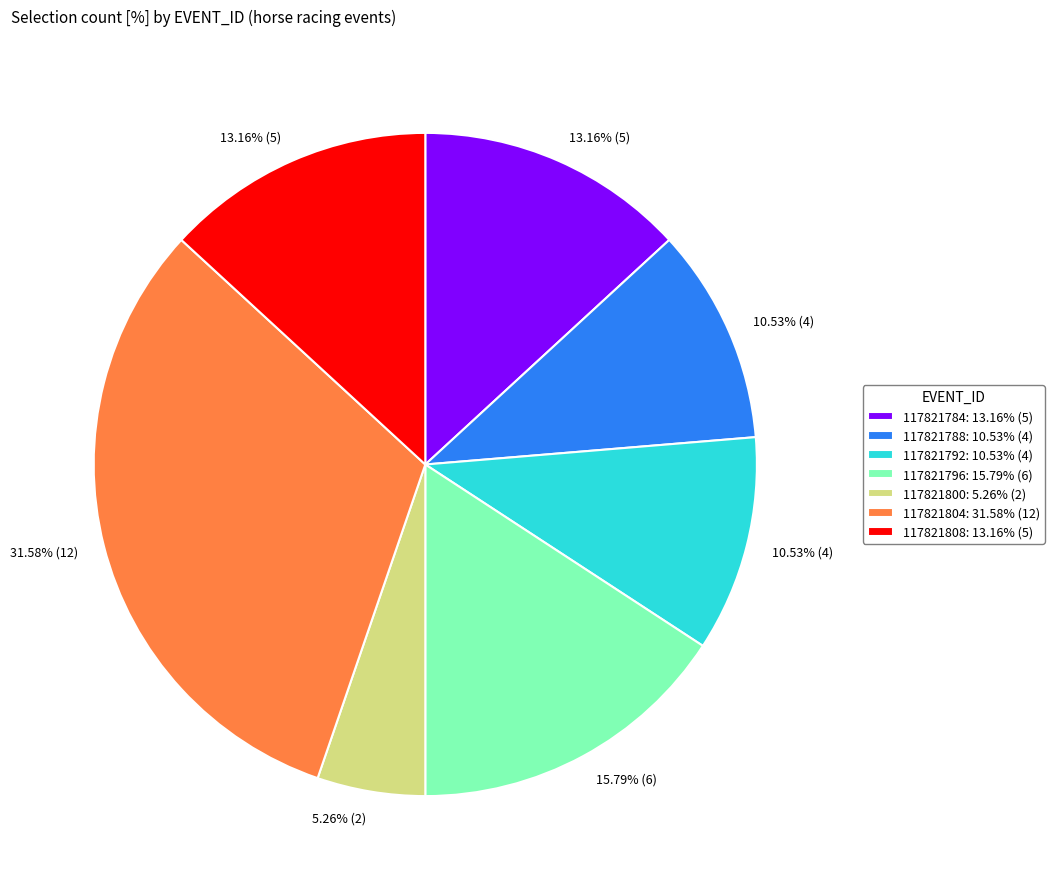

Do 117821792: 10.53% (4) and 117821788: 10.53% (4) together represent more than half of the pie?

No